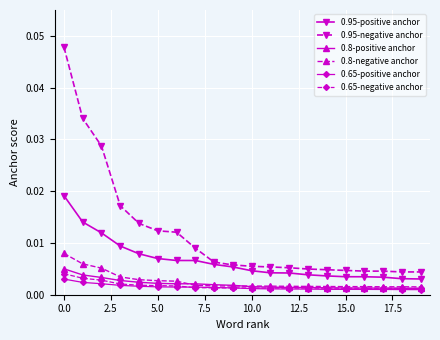

Count the 0.95-positive anchor values in the range 0 to 1.

20